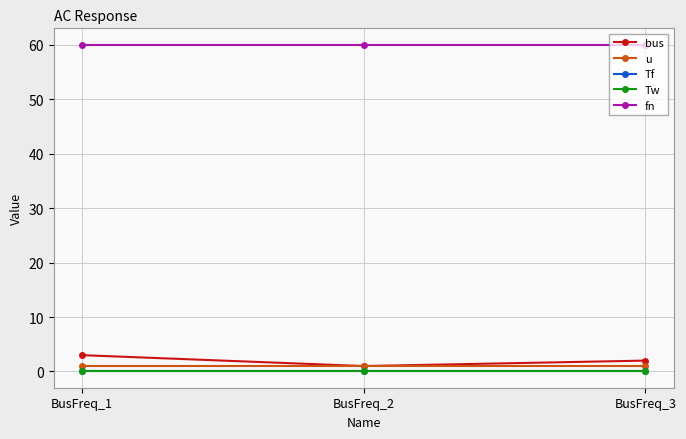

Is it true that u equals 1.0 at BusFreq_2?

True